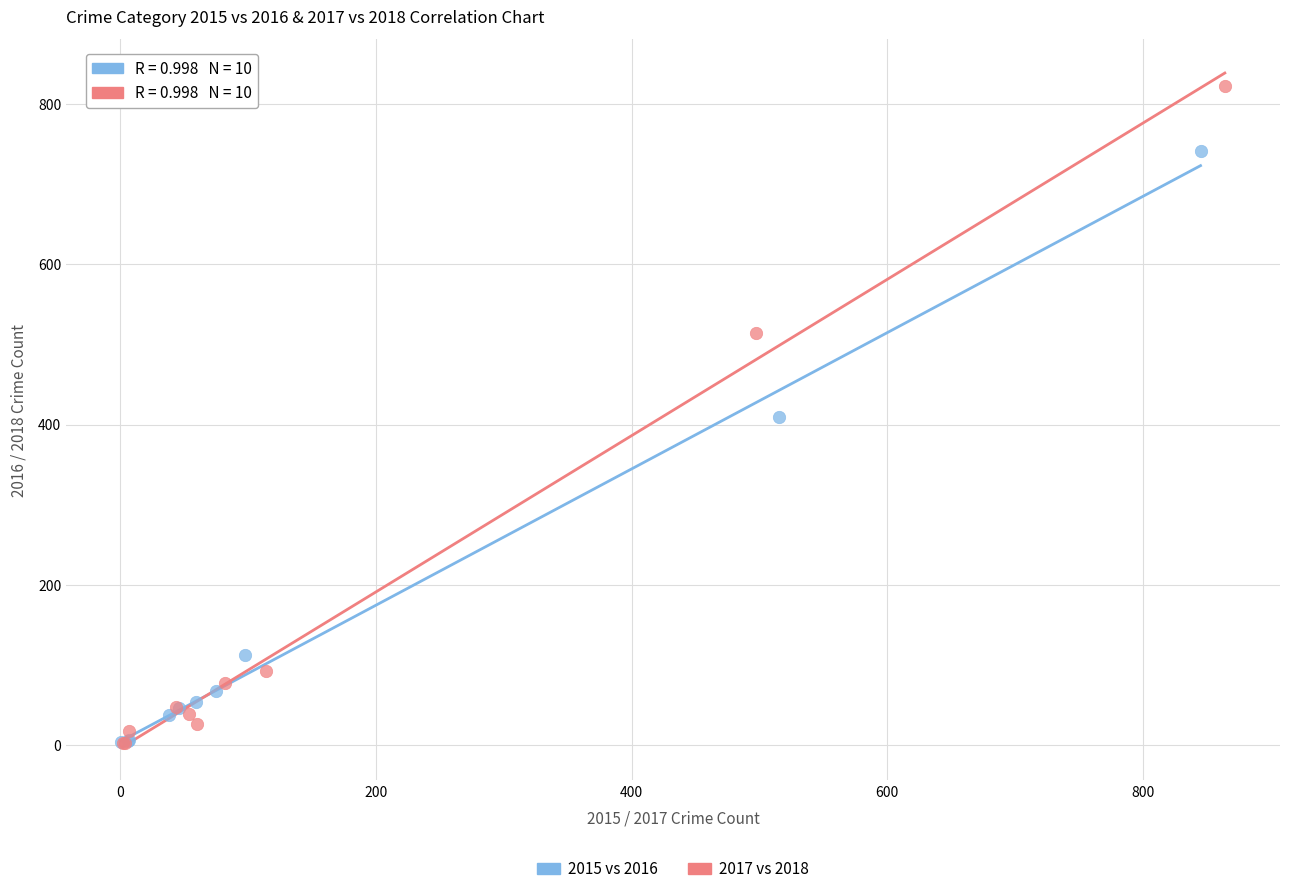

Which series has the largest Y range (max minus min)?

2017 vs 2018